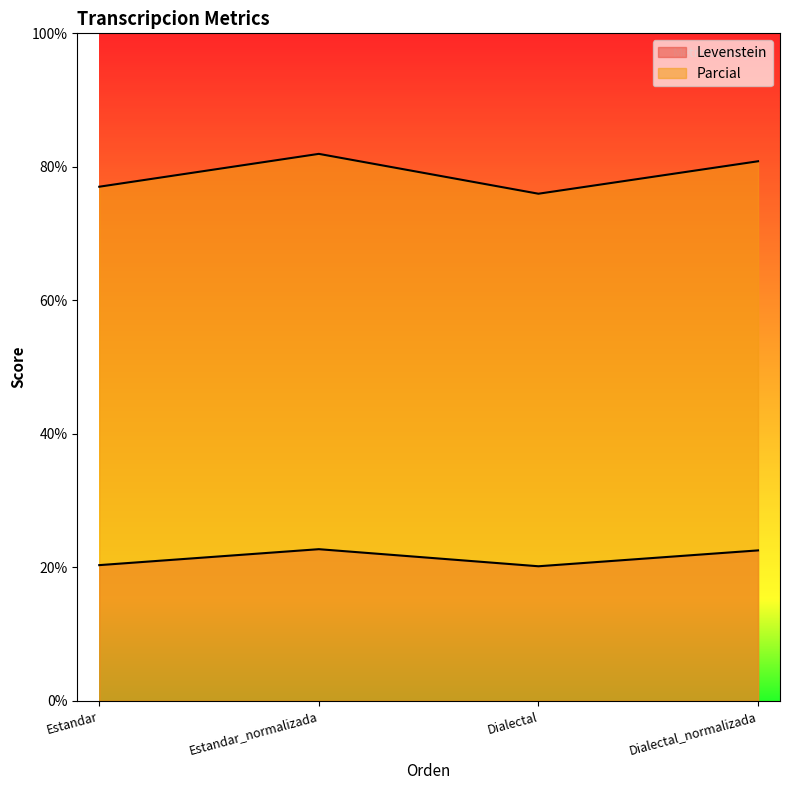

What is the greatest value displayed?

81.9